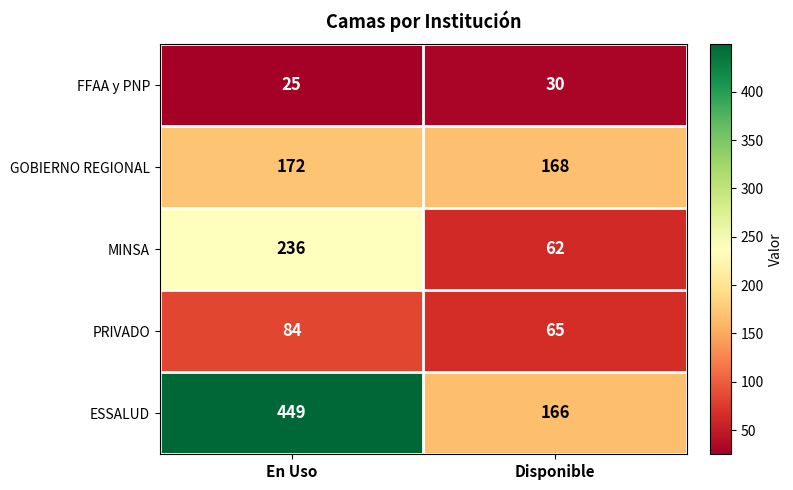

Reading left to right, what are all the values shown in this chart?

FFAA y PNP: En Uso=25	Disponible=30
GOBIERNO REGIONAL: En Uso=172	Disponible=168
MINSA: En Uso=236	Disponible=62
PRIVADO: En Uso=84	Disponible=65
ESSALUD: En Uso=449	Disponible=166